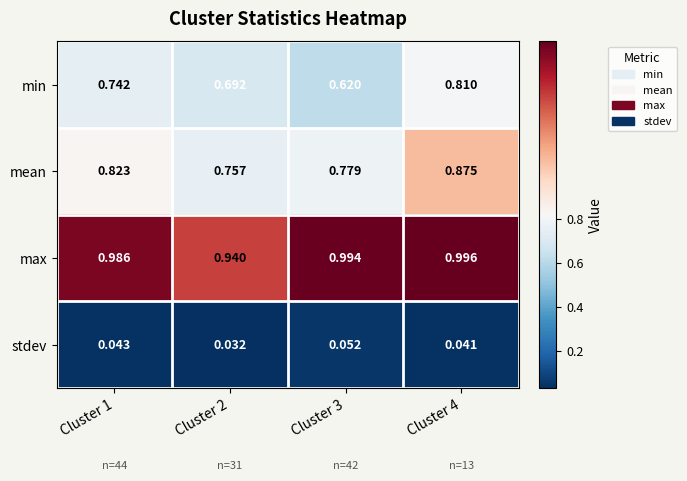

List the series in order of their peak value, highest first.

max, mean, min, stdev